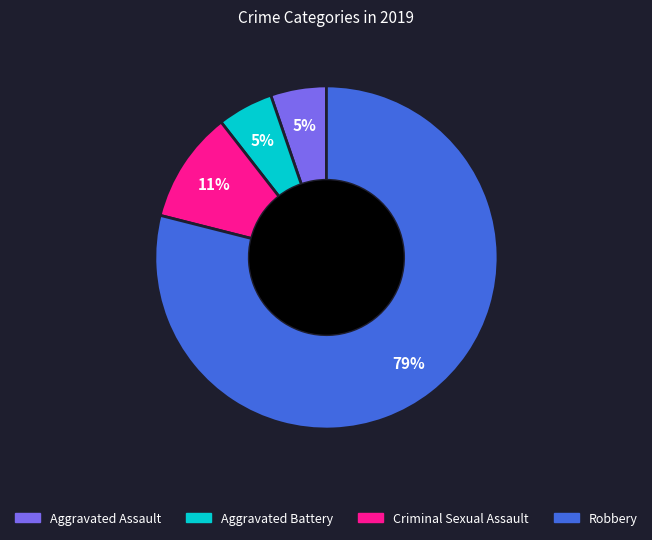

To the nearest percent, what is the difference between the Aggravated Assault and Robbery slice percentages?

74%